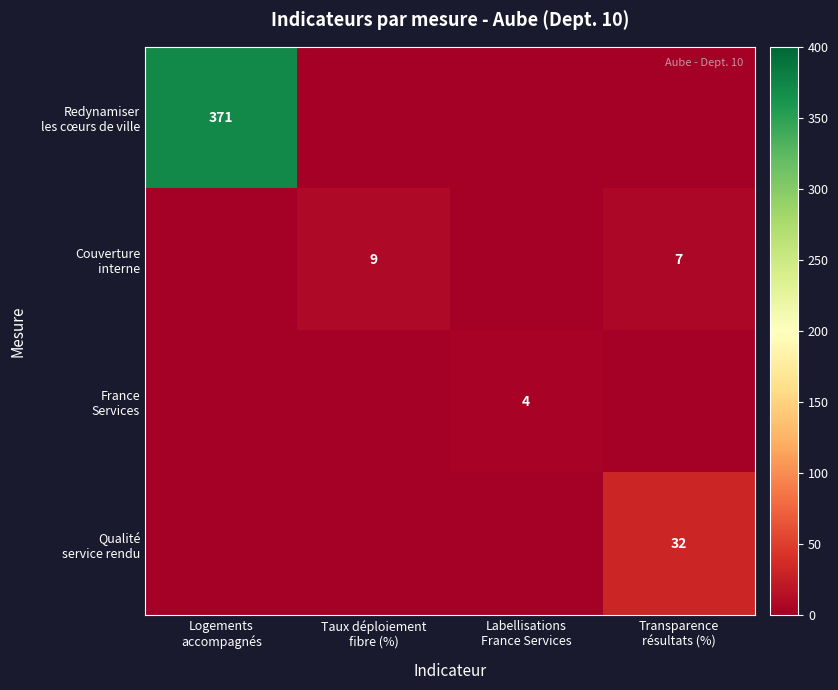

How many values in Qualité service rendu are above zero?

1